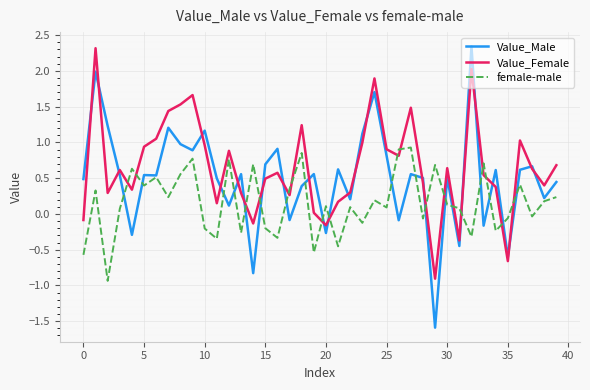

How many interior local valleys does the female-male series have?

14